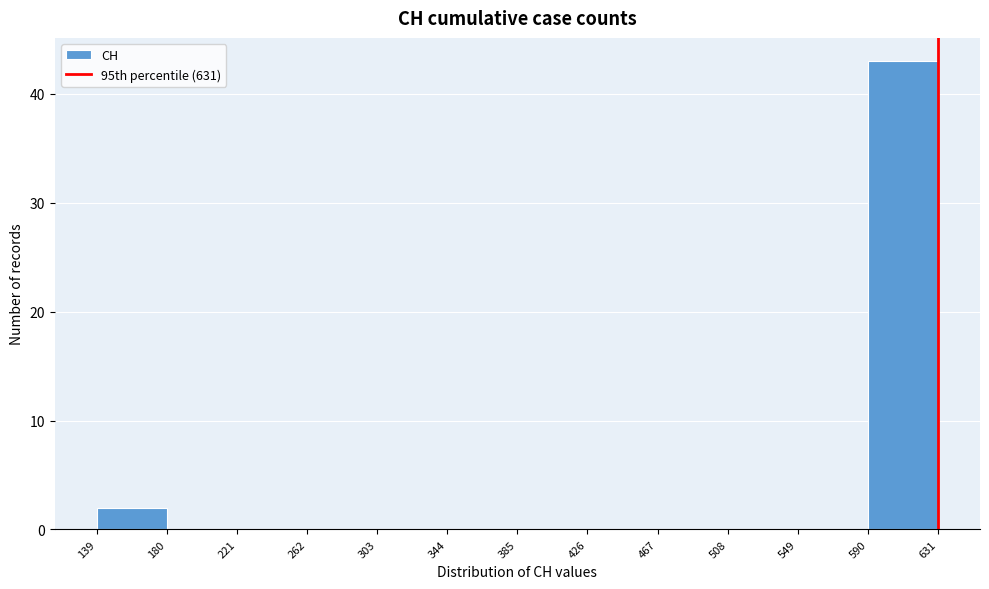

Reading left to right, list every bar in this chart as the range it spans on the x-axis followed by its height. The values are not printed on the chart, so give them approximately, as read against the axis.

139 to 180: 2
180 to 221: 0
221 to 262: 0
262 to 303: 0
303 to 344: 0
344 to 385: 0
385 to 426: 0
426 to 467: 0
467 to 508: 0
508 to 549: 0
549 to 590: 0
590 to 631: 43